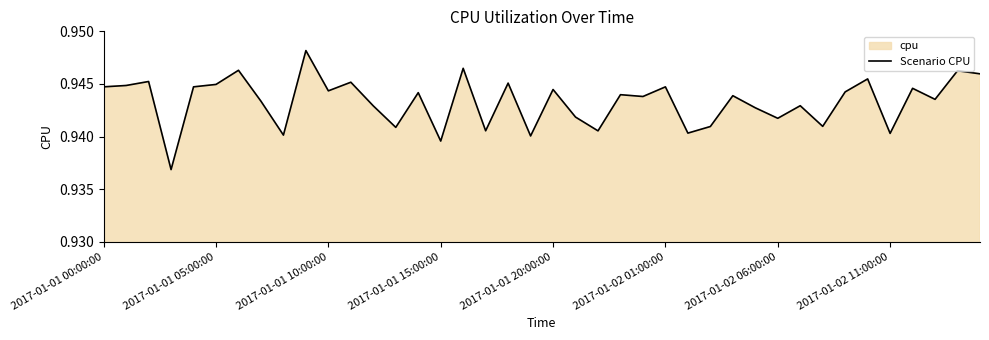

At which category does the chart reach its peak across all series?

9